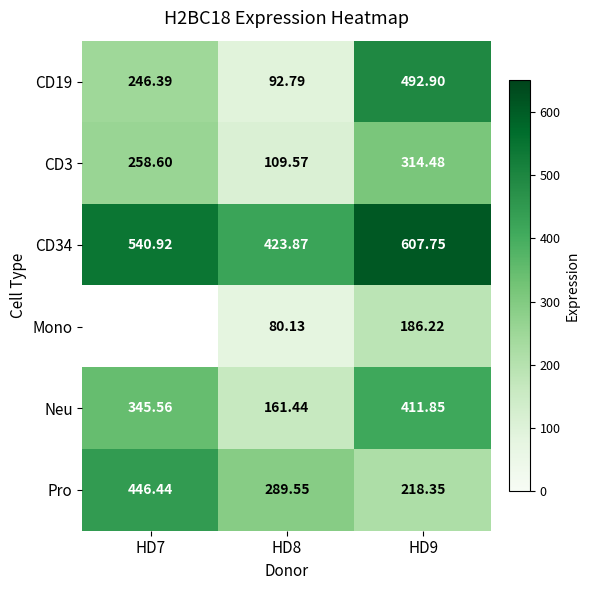

How many series are shown in this chart?

6